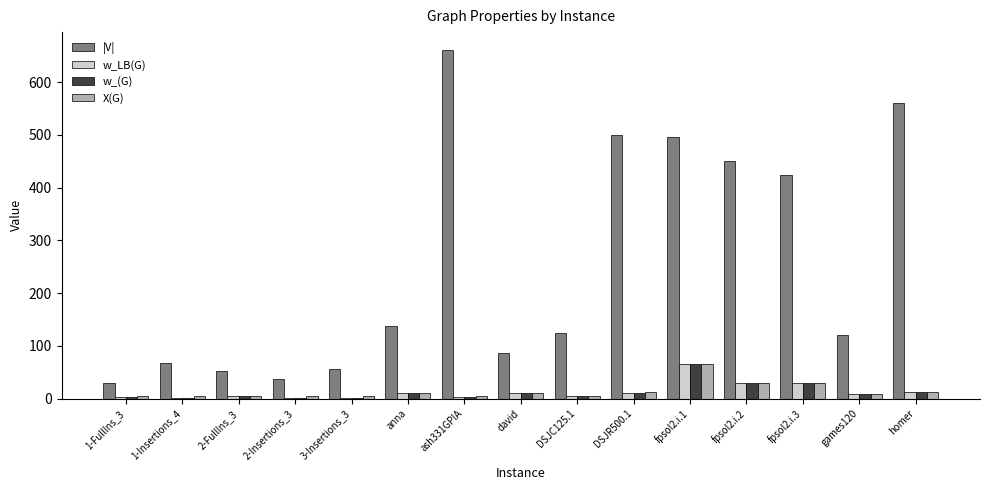

What is the spread (max minus min) of values at 3-Insertions_3?

54